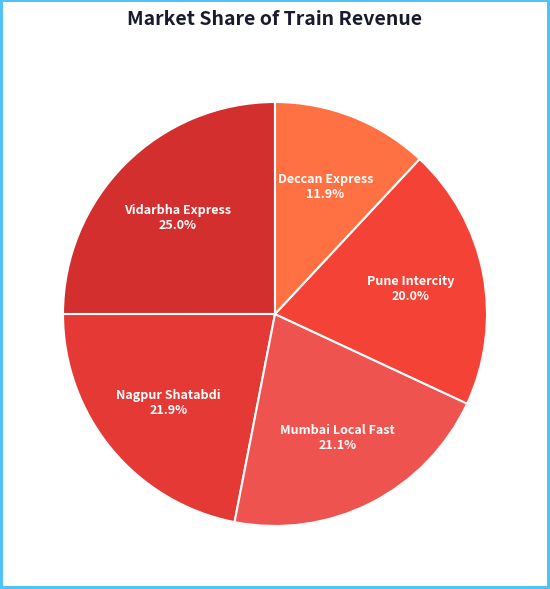

How many segments does this pie chart have?

5